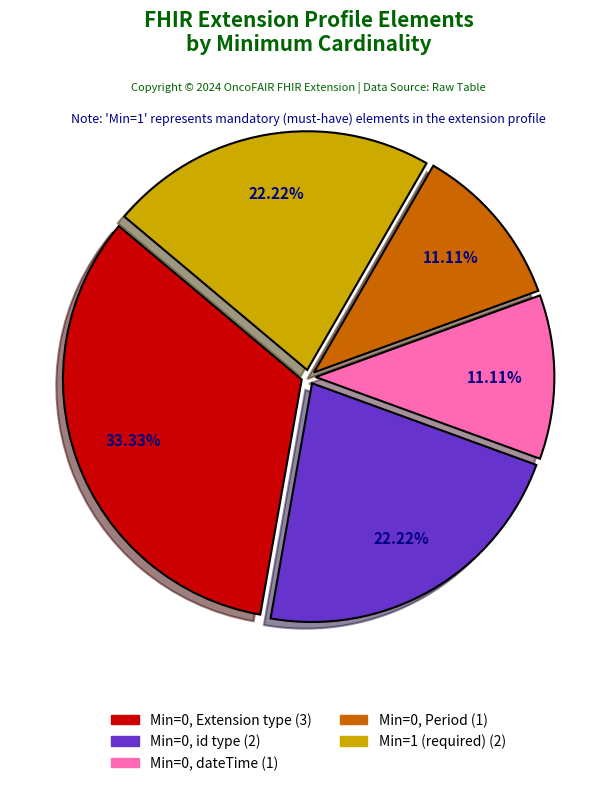

How many segments does this pie chart have?

5